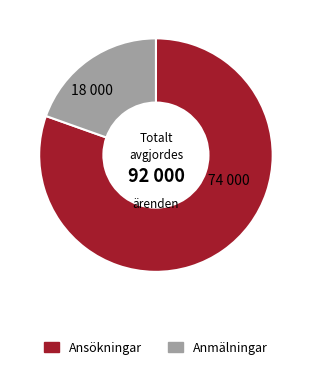

What is the ratio of the value at Ansökningar to the value at Anmälningar?

4.1